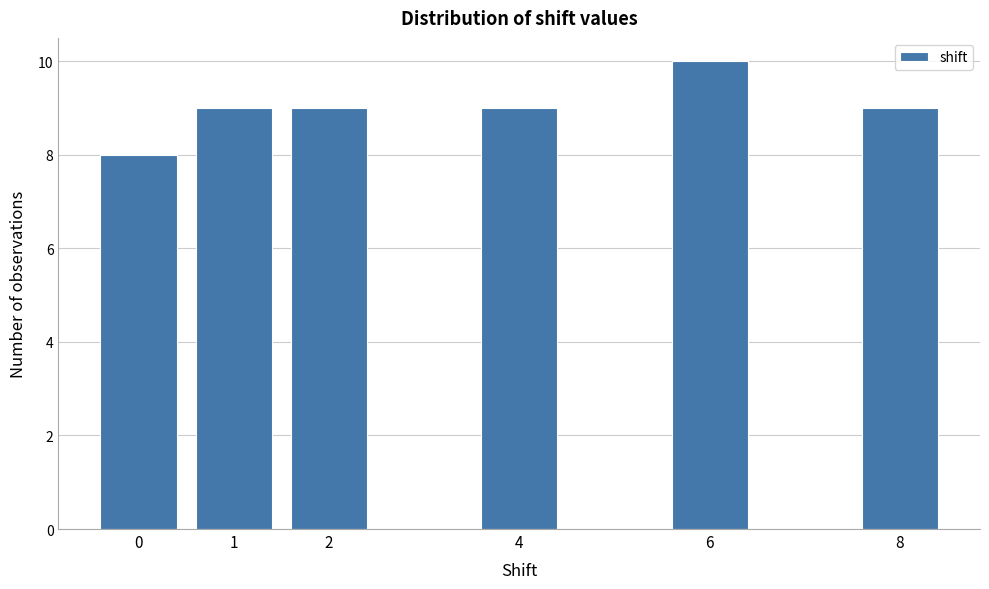

Reading left to right, transcribe all the data shown in this chart.

0=8	1=9	2=9	4=9	6=10	8=9